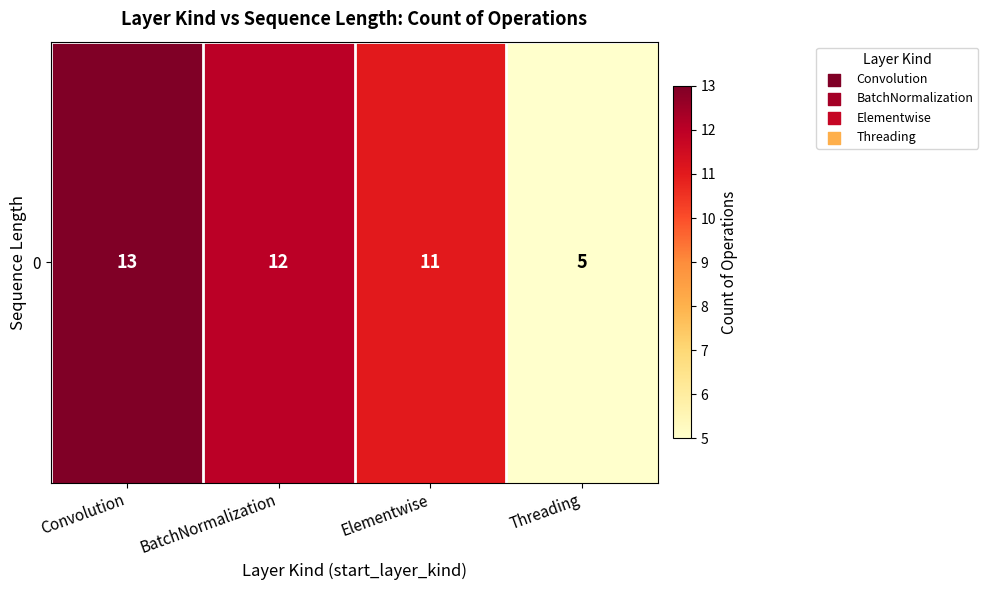

Reading left to right, transcribe all the data shown in this chart.

Convolution=13	BatchNormalization=12	Elementwise=11	Threading=5